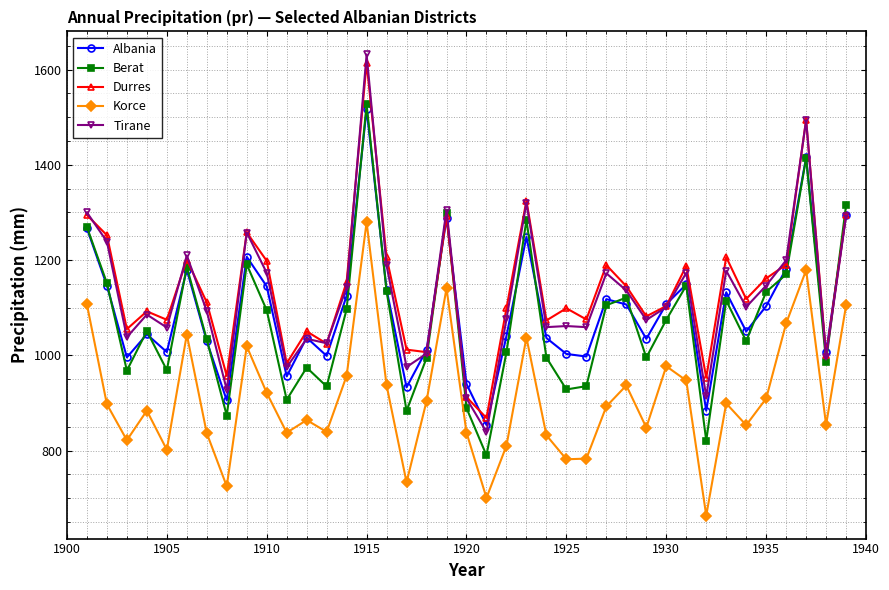

True or false: Tirane has more than 2 interior local peaks.

True